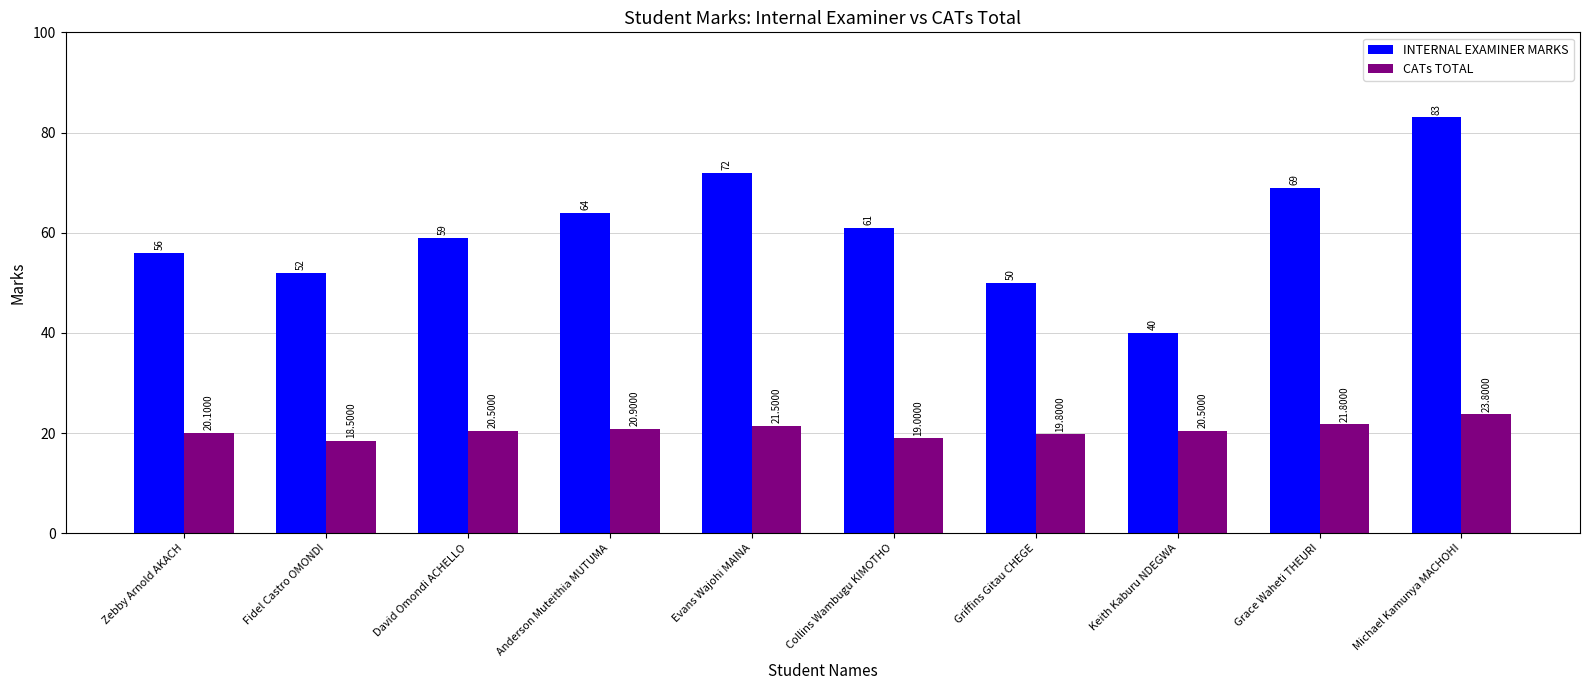

How many categories are shown in the chart?

10